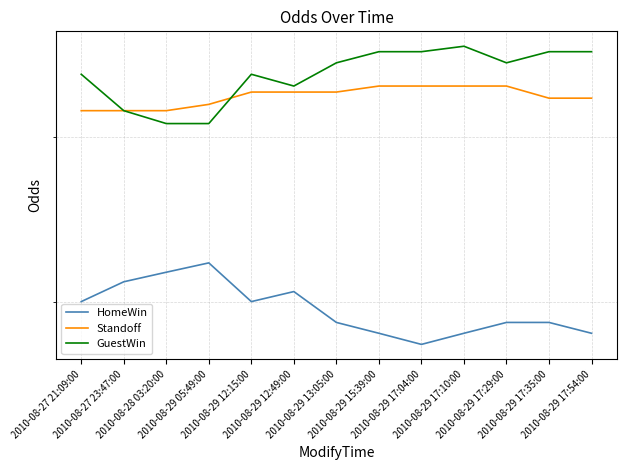

Reading left to right, transcribe all the data shown in this chart.

HomeWin: 2.0	2.1	2.1	2.2	2.0	2.0	1.9	1.9	1.8	1.9	1.9	1.9	1.9
Standoff: 3.2	3.2	3.2	3.2	3.4	3.4	3.4	3.4	3.4	3.4	3.4	3.3	3.3
GuestWin: 3.5	3.2	3.1	3.1	3.5	3.4	3.6	3.7	3.7	3.8	3.6	3.7	3.7